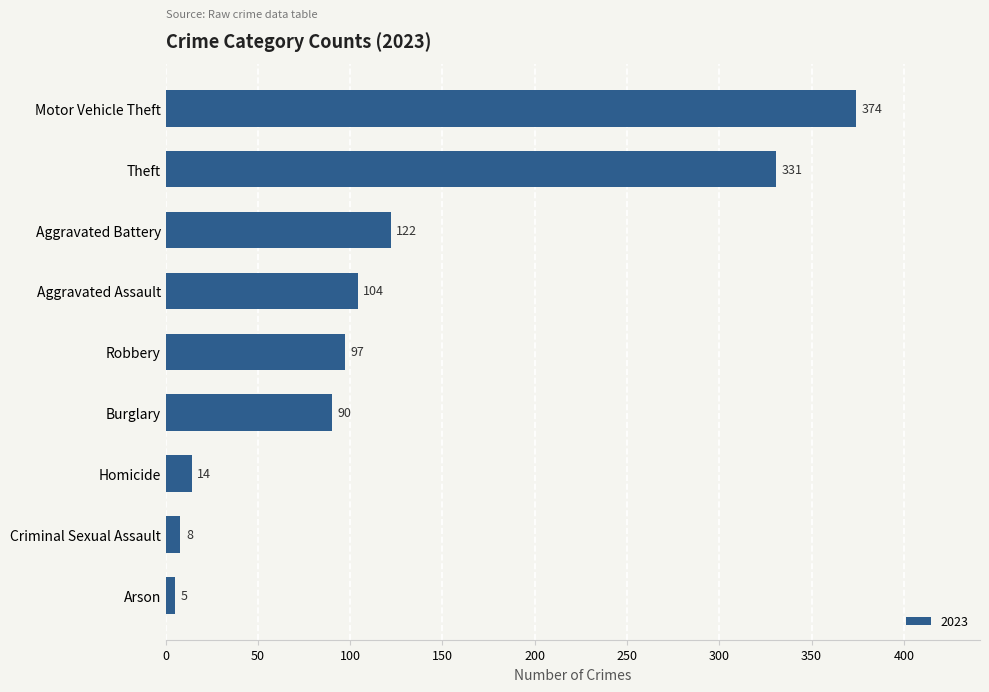

What is the minimum value shown in the chart?

5